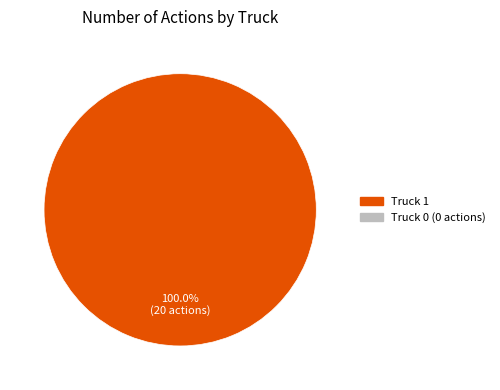

Is there any slice that represents more than half of the pie?

Yes